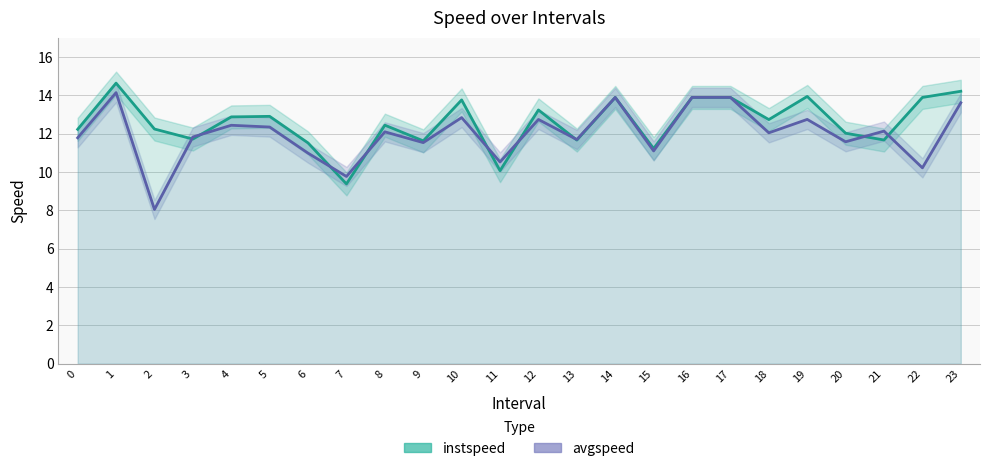

List the labels in order of instspeed value, smallest first.

7, 11, 15, 6, 9, 13, 21, 3, 20, 0, 2, 8, 18, 4, 5, 12, 10, 14, 16, 17, 22, 19, 23, 1